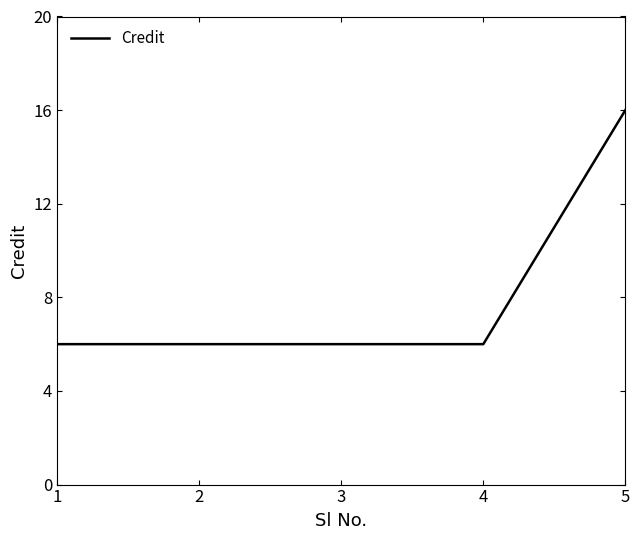

What is the difference between the maximum and second lowest values?

10